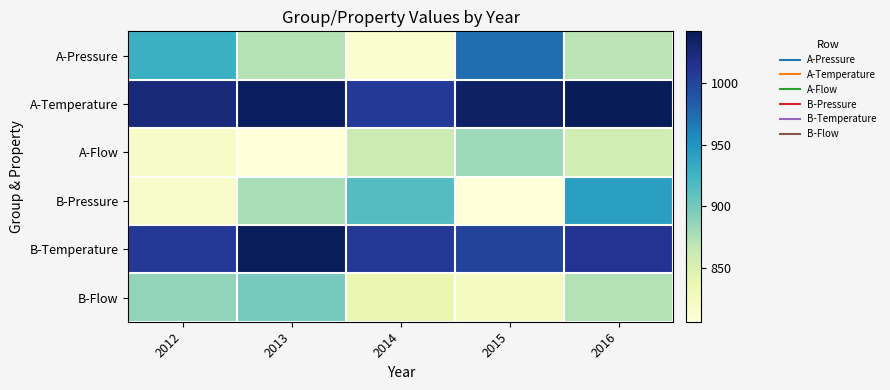

List the series in order of their peak value, lowest first.

A-Flow, B-Flow, B-Pressure, A-Pressure, B-Temperature, A-Temperature